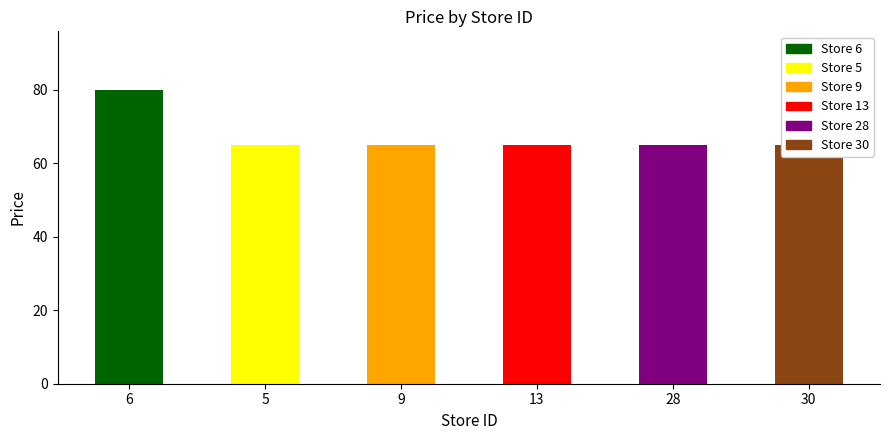

Are the bars horizontal?

No